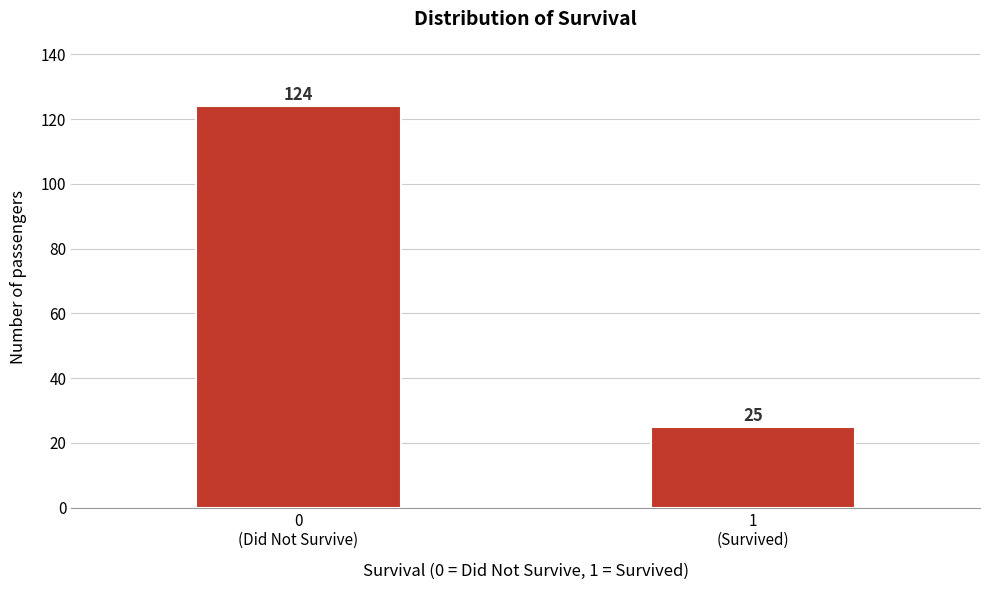

Reading left to right, transcribe all the data shown in this chart.

124	25